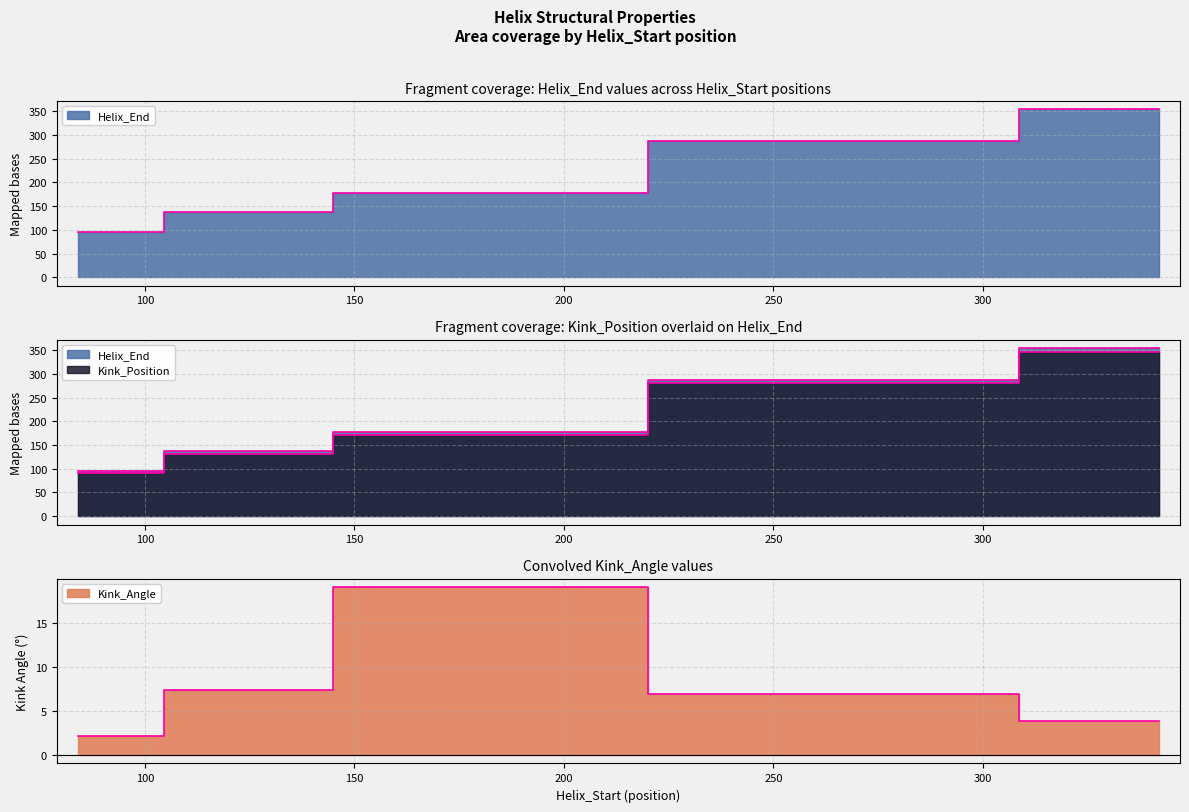

At which category is the sum across all series the highest?

342